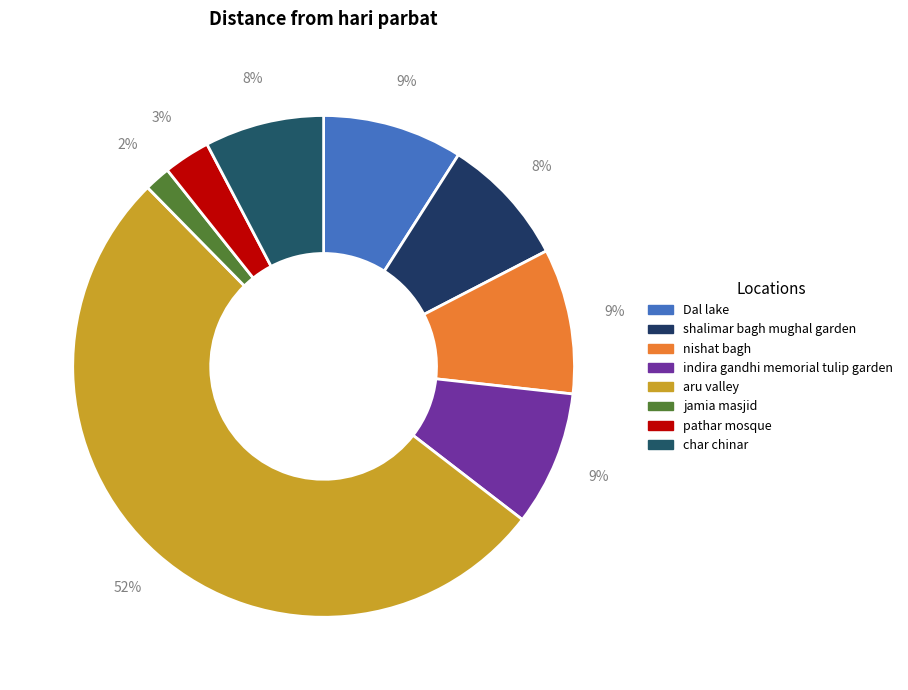

How many slices are in this pie chart?

8